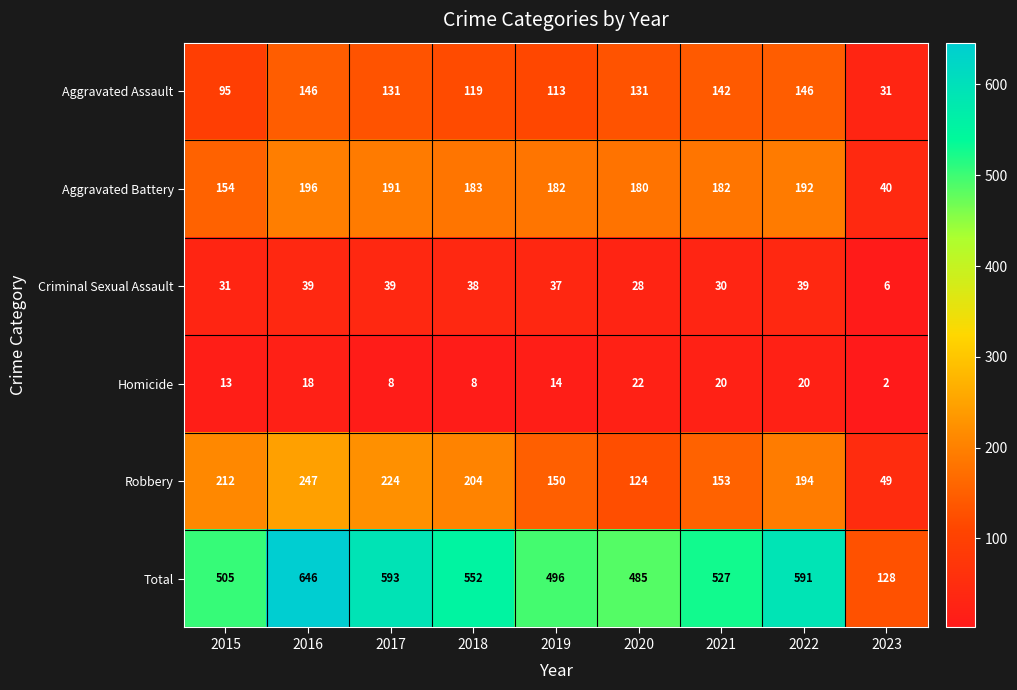

Read the Aggravated Battery value at 2015, to the nearest 50.

150